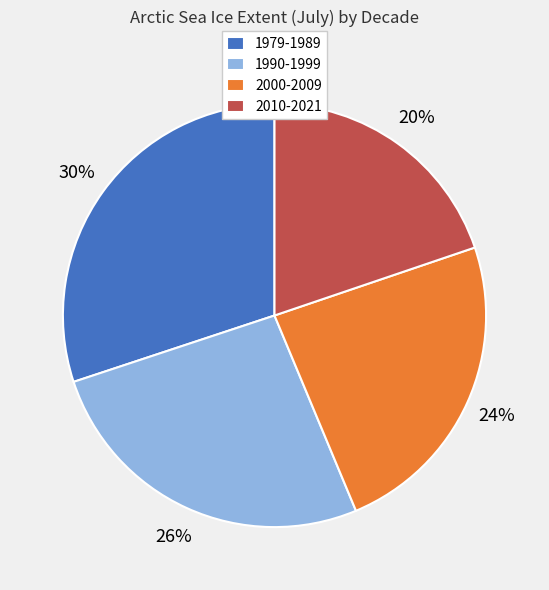

How many slices are in this pie chart?

4